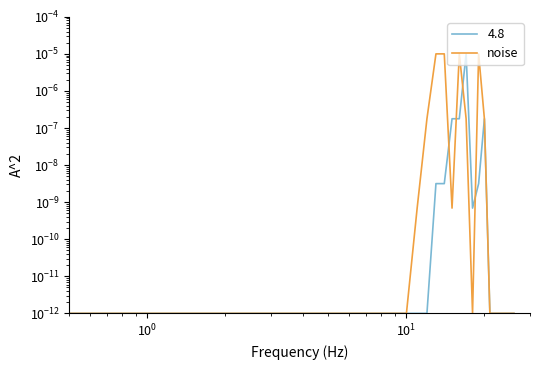

Does the chart have visible grid lines?

No